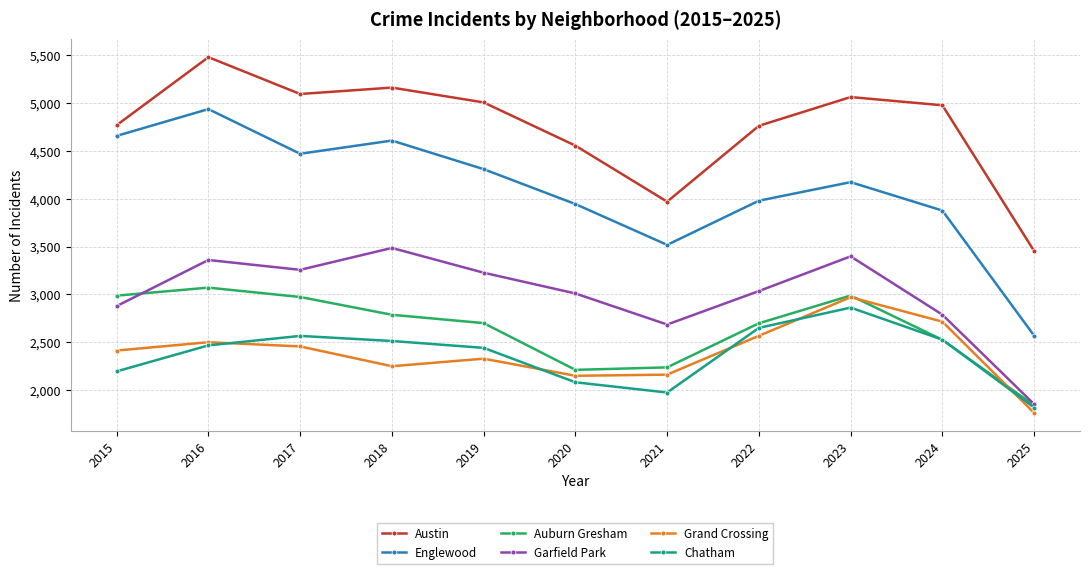

In Garfield Park, how many points are lower than both neighbors (excluding endpoints)?

2